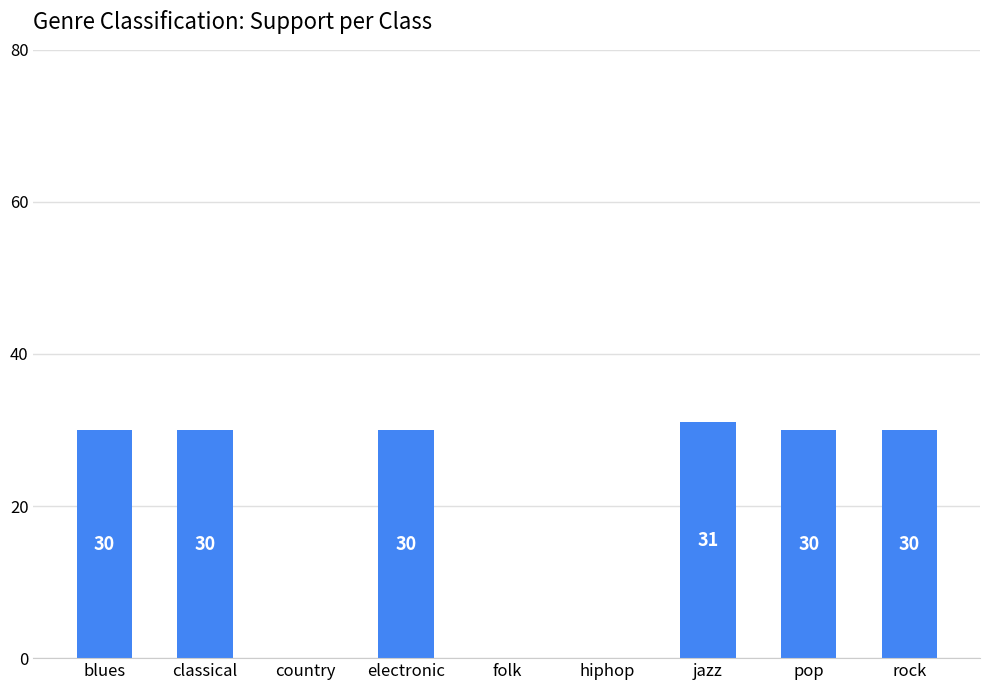

The chart shows a value of 48 at blues. True or false?

False